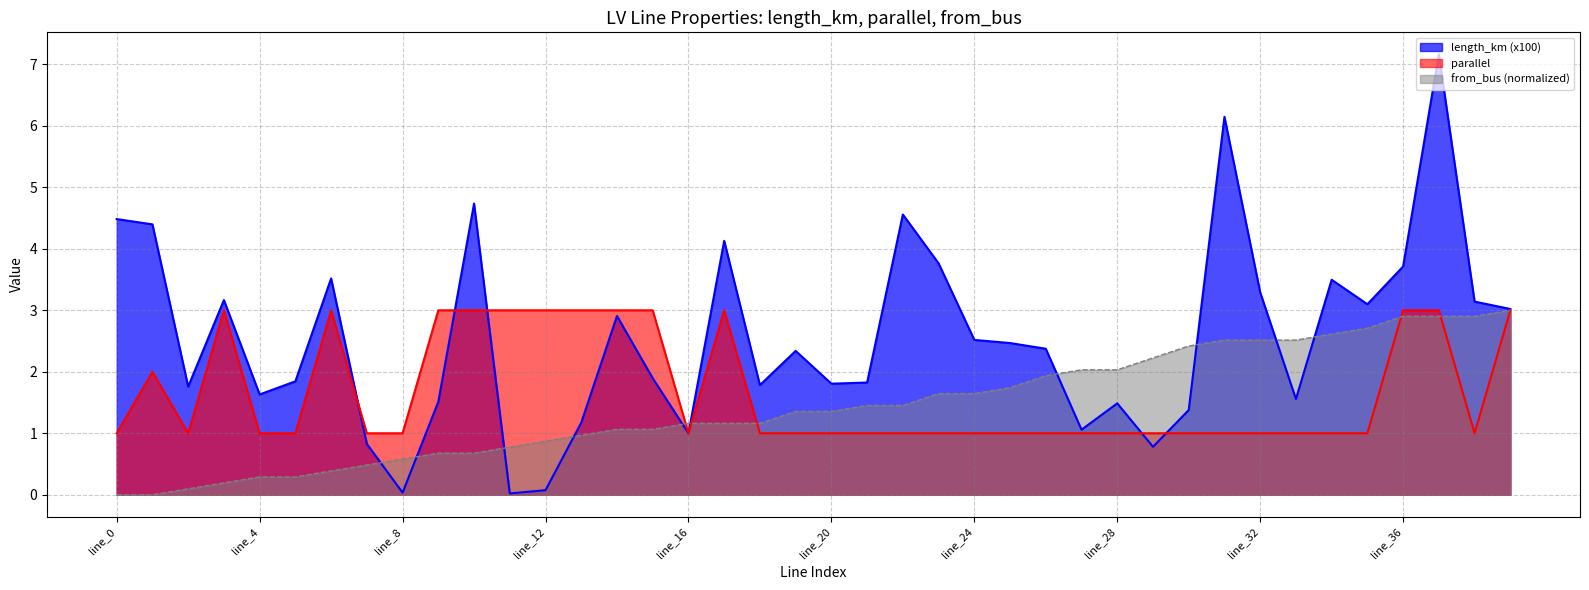

What is the highest value of the parallel series?

3.0